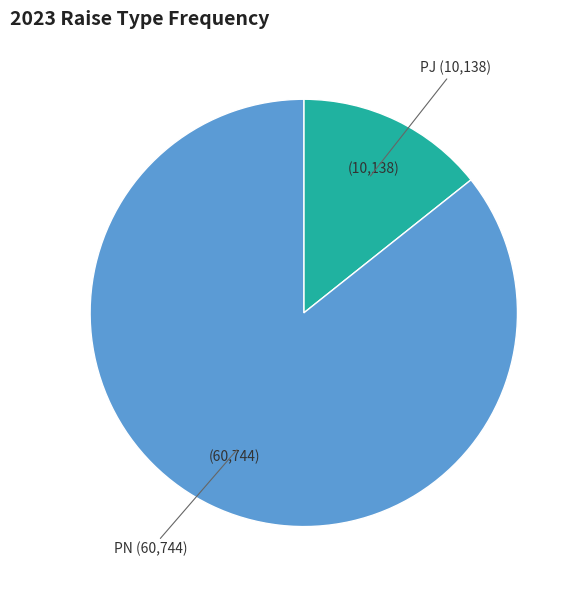

Which slice is the largest?

PN